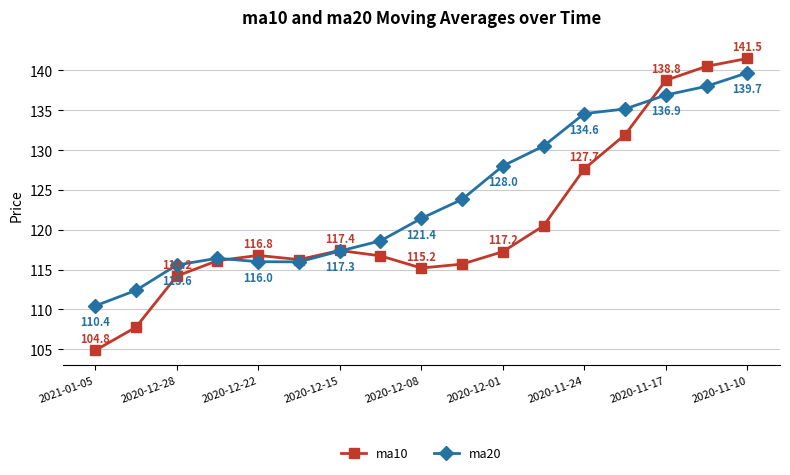

What is the difference between the maximum and minimum values in the ma10 series?

36.7